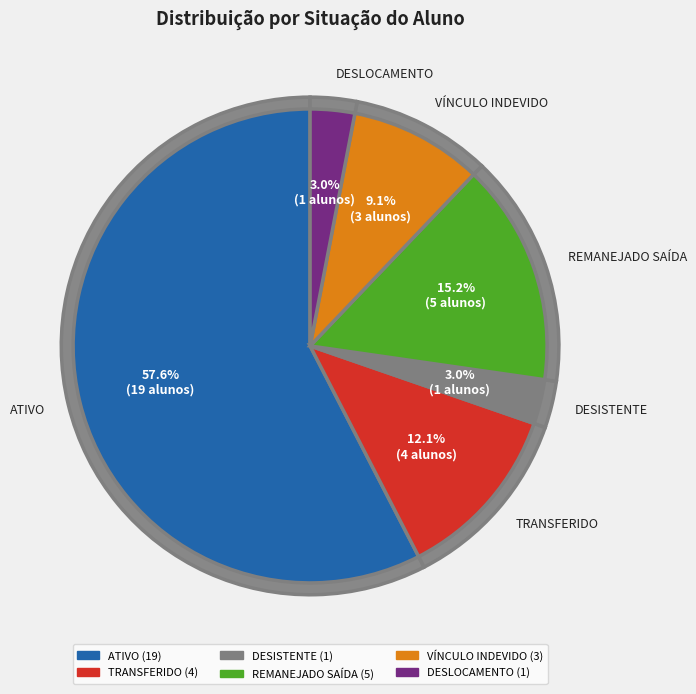

To the nearest percent, what is the average slice percentage?

17%